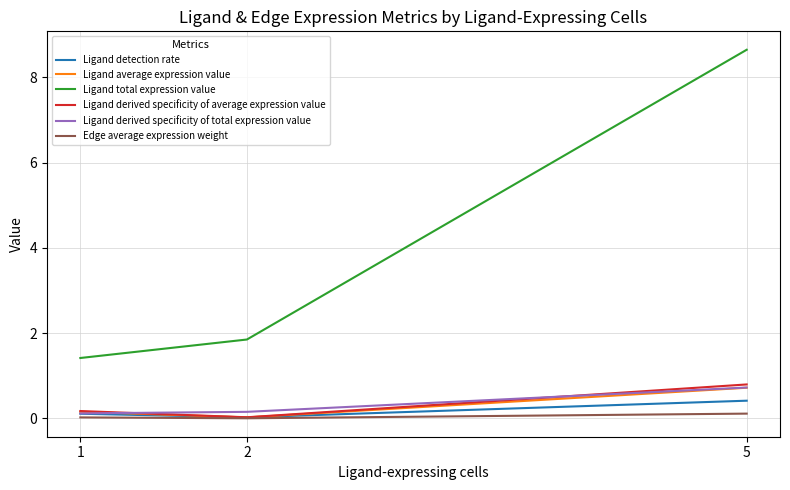

Is it true that Ligand total expression value equals 3.0 at 2?

False